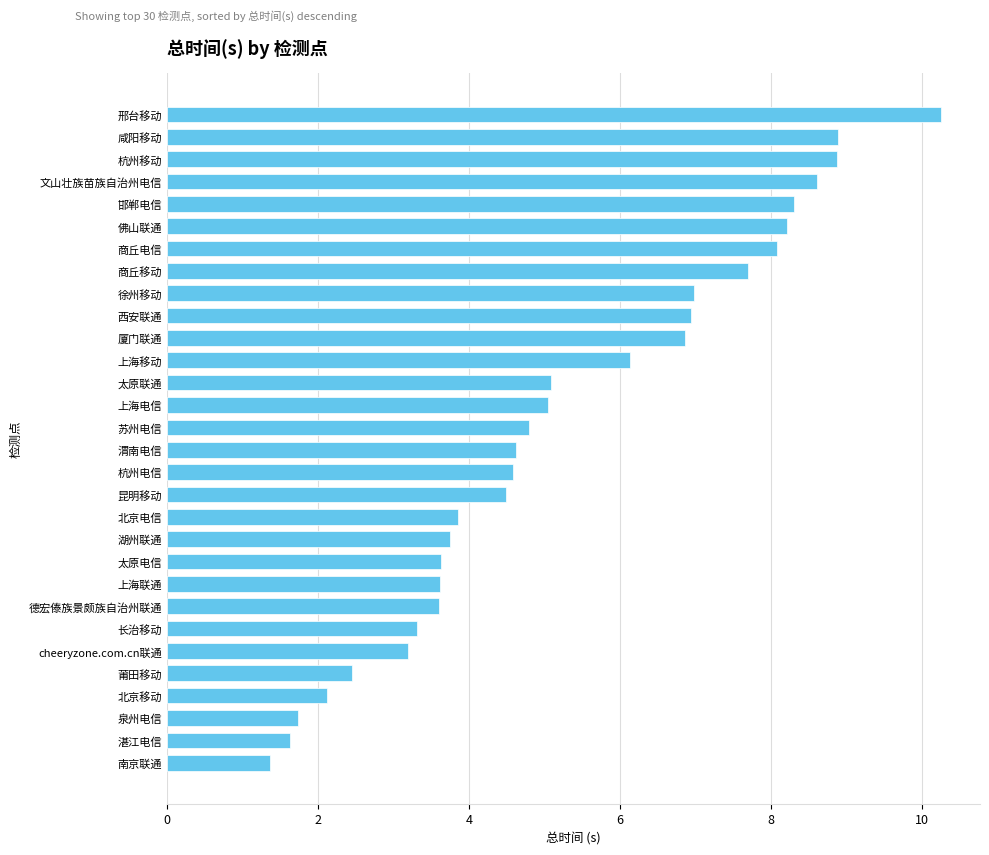

Approximately how many times larger is the value at 上海移动 compared to 北京移动?

2.9